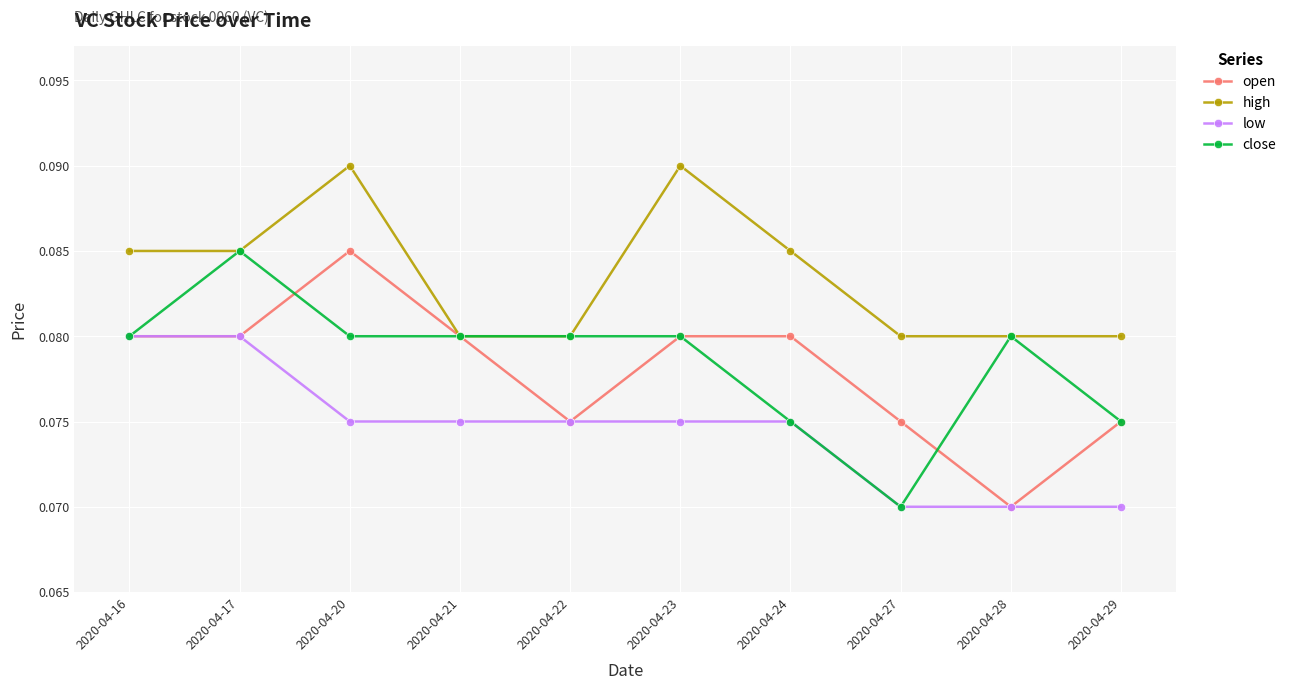

Is the value of close at 2020-04-16 greater than the value of low at 2020-04-23?

Yes